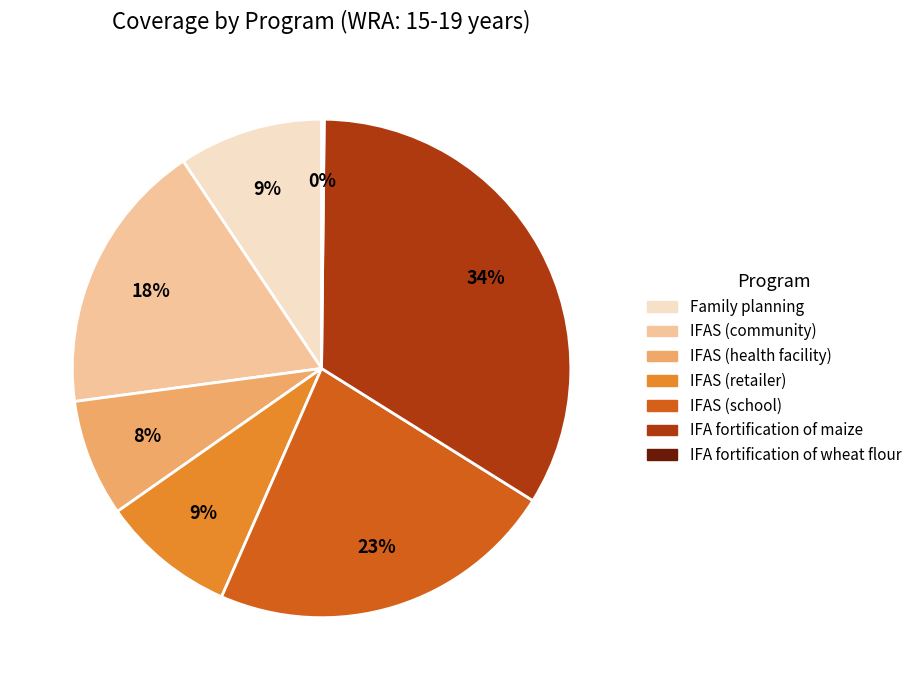

Is there any slice that represents more than half of the pie?

No